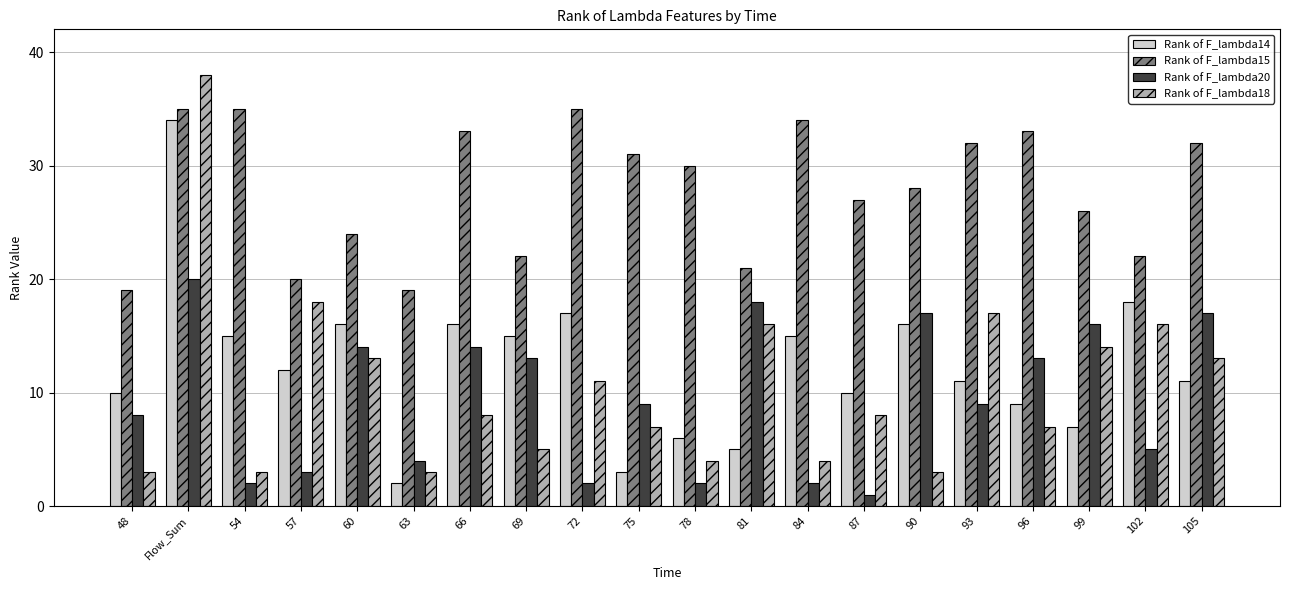

Which series has the largest range (max minus min)?

Rank of F_lambda18